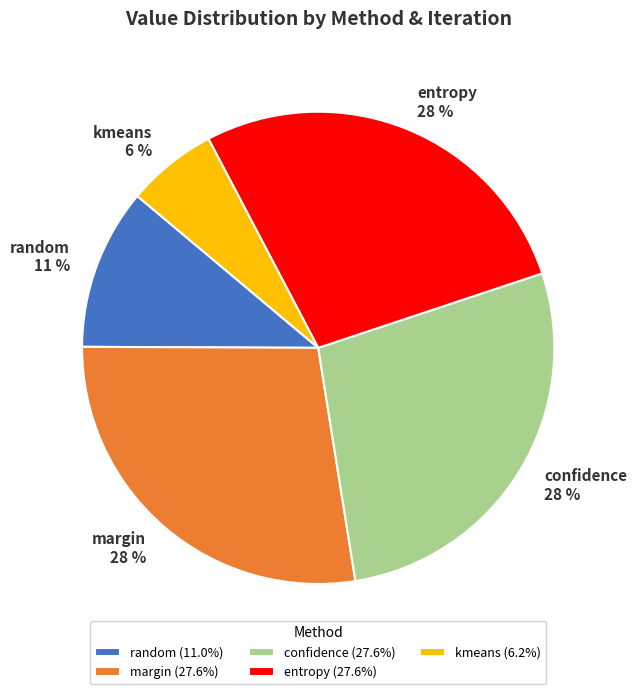

The entropy 28 % slice represents 41% of the pie. True or false?

False